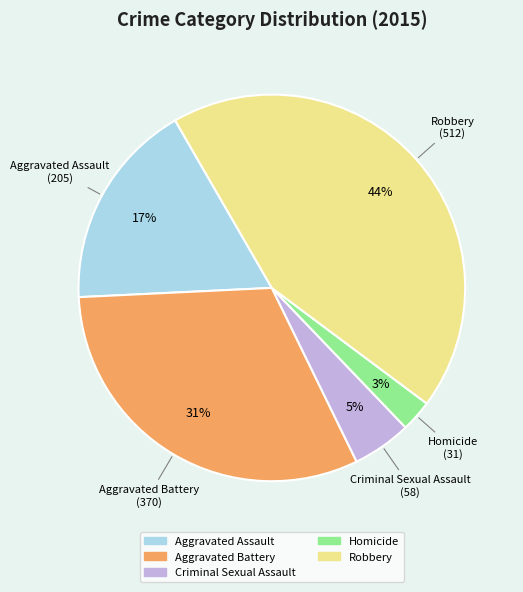

Do Aggravated Assault and Aggravated Battery together represent more than half of the pie?

No